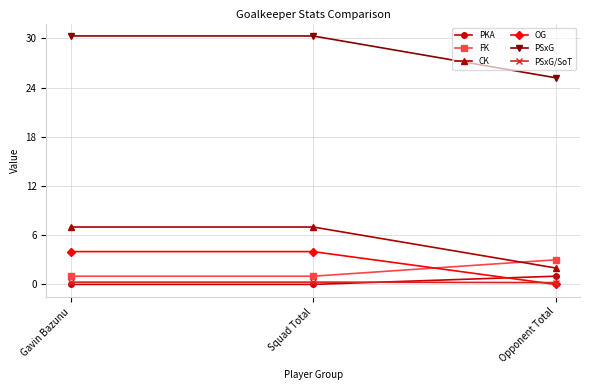

What position from the left is Gavin Bazunu?

1